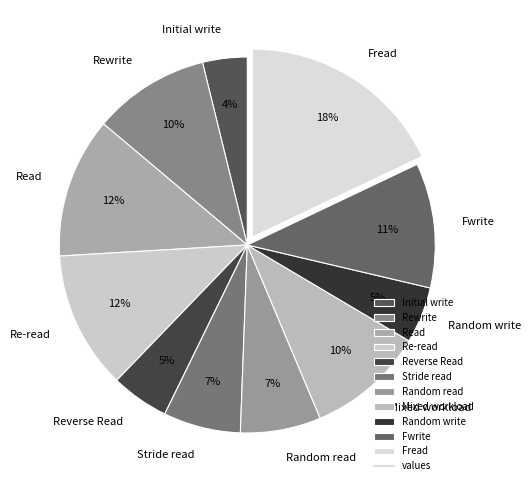

Is there a majority slice in this chart?

No